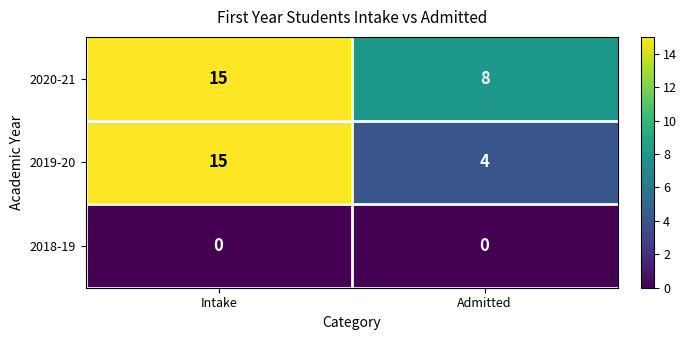

At how many categories does at least one series exceed 10?

1